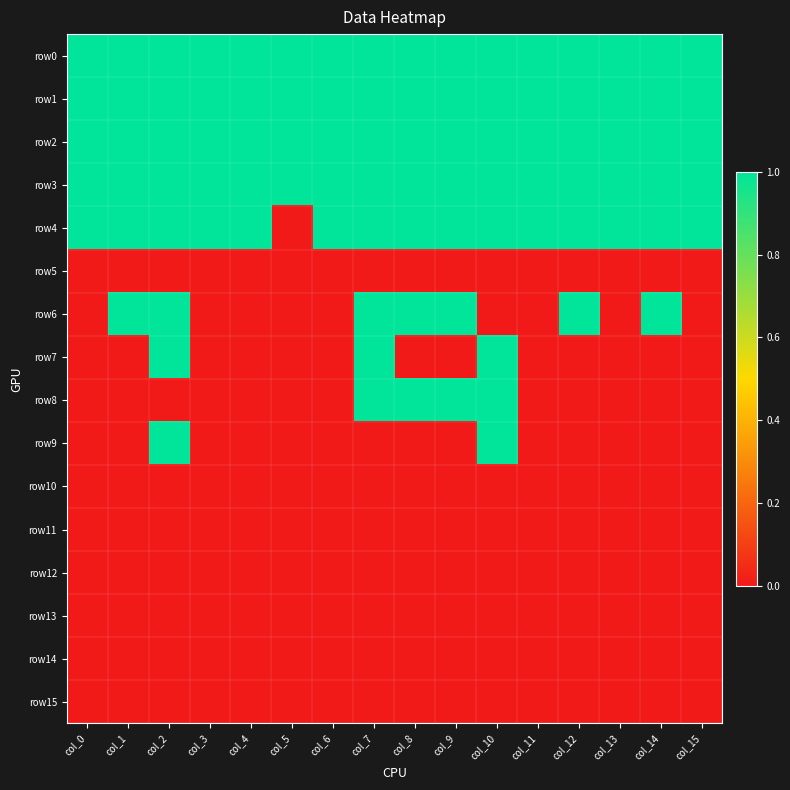

What is the total value across all series at col_3?

5